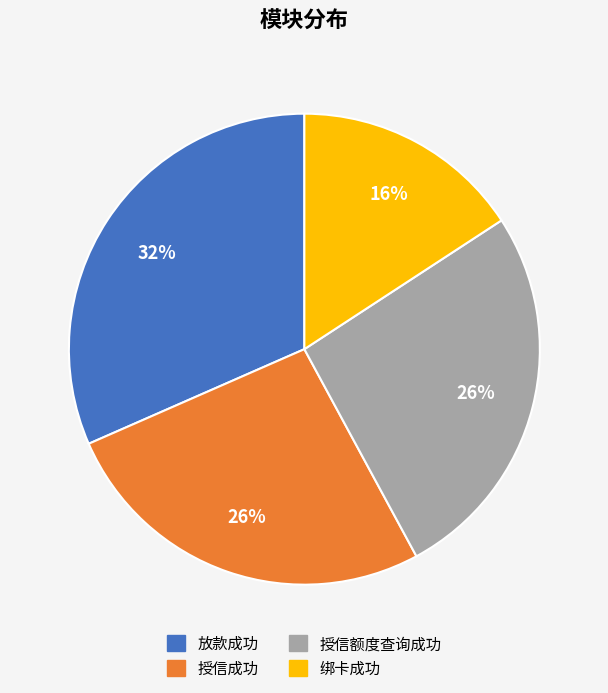

To the nearest percent, what is the difference between the 绑卡成功 and 放款成功 slice percentages?

16%